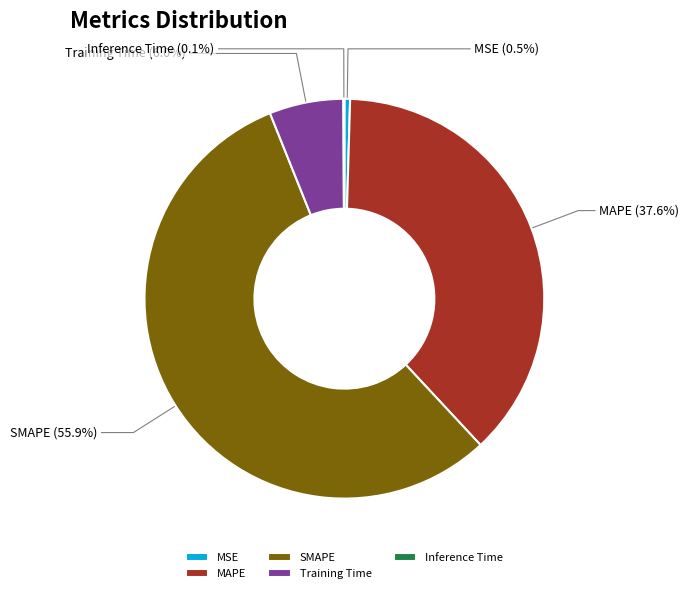

True or false: SMAPE accounts for 66% of the total.

False